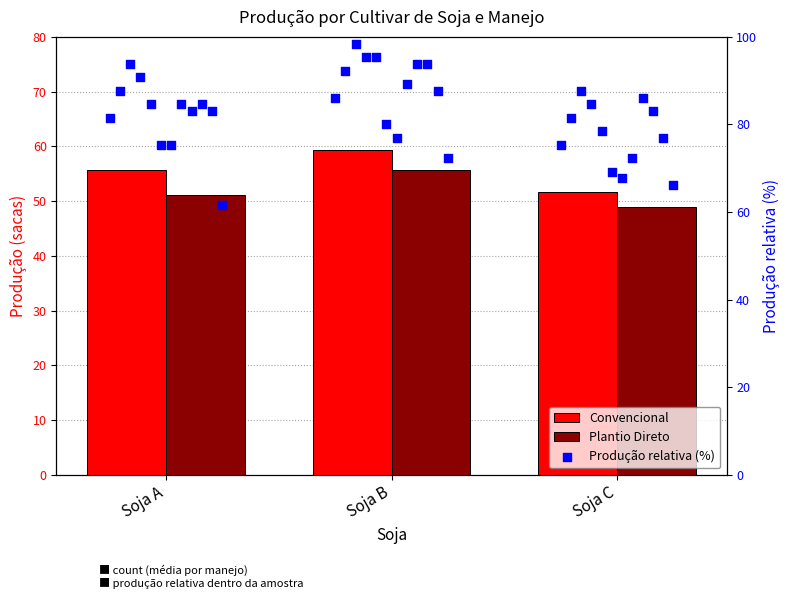

Which series reaches the minimum Y coordinate?

Plantio Direto